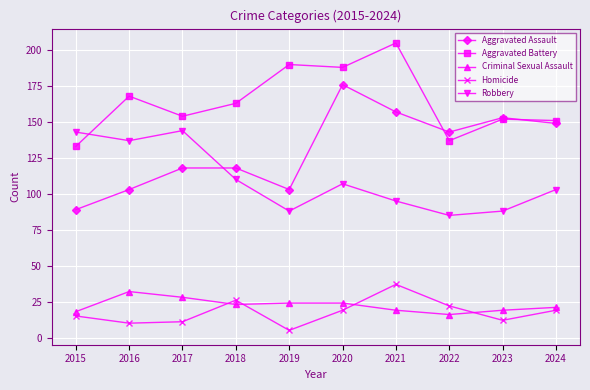

What are all the series names shown in the legend?

Aggravated Assault, Aggravated Battery, Criminal Sexual Assault, Homicide, Robbery